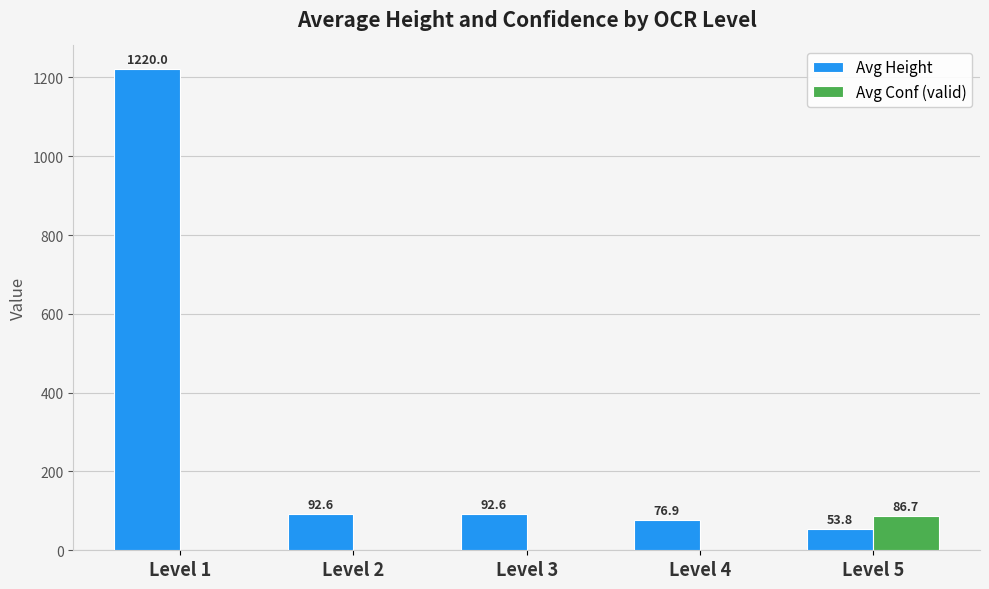

How many series are shown in this chart?

2